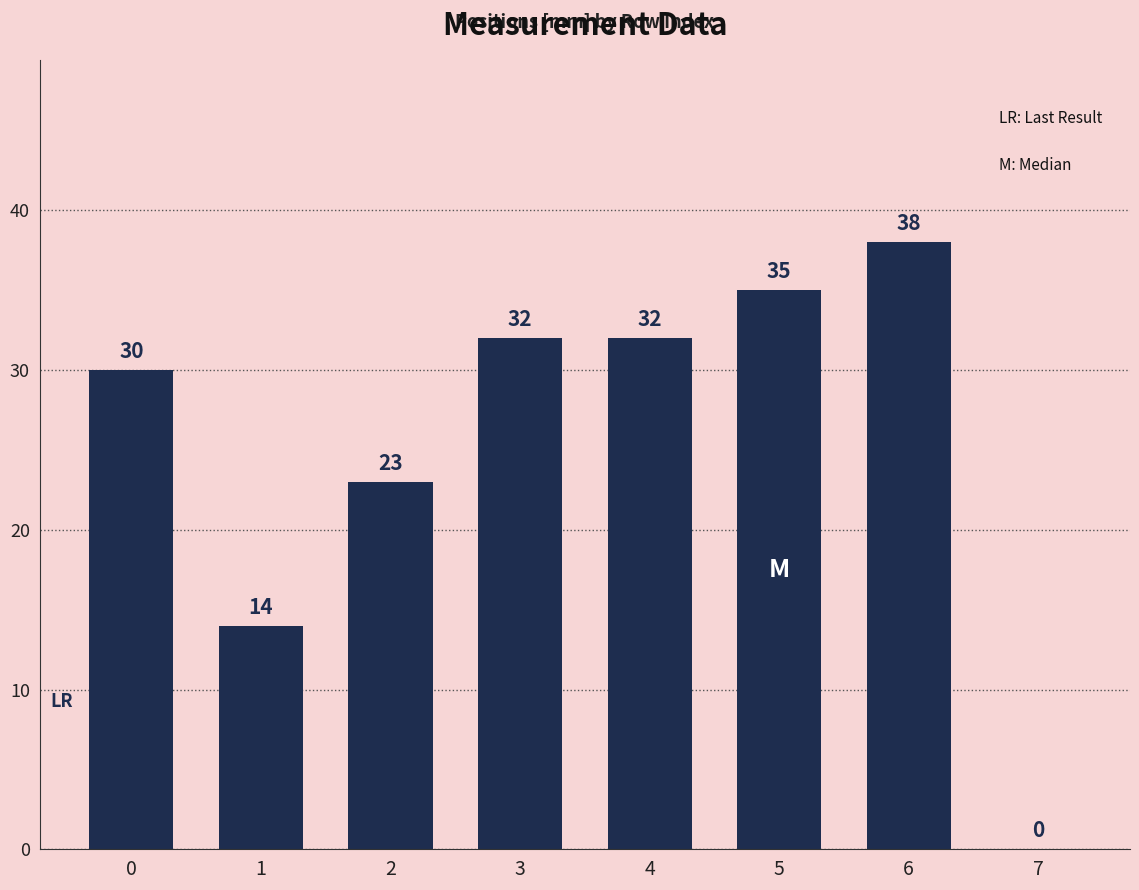

What is the approximate value at 3?

32